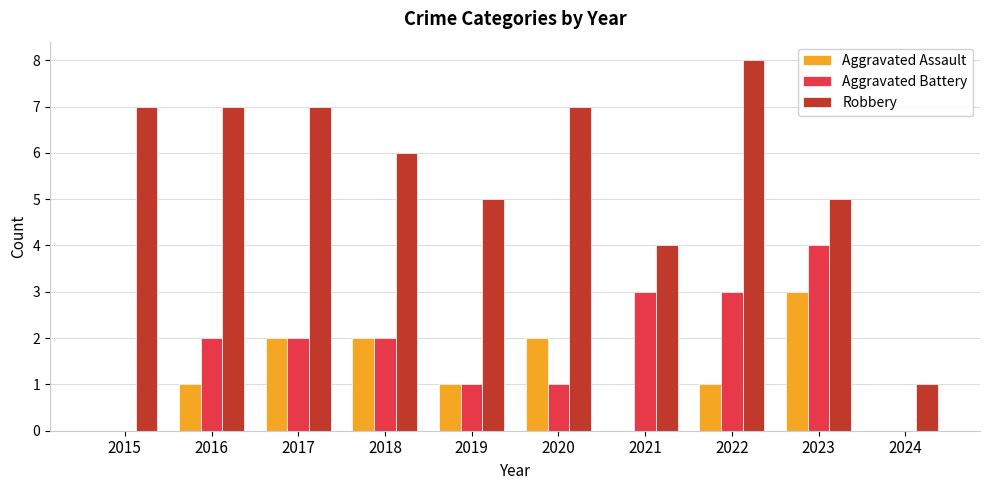

What is the approximate value of Robbery at 2022?

8